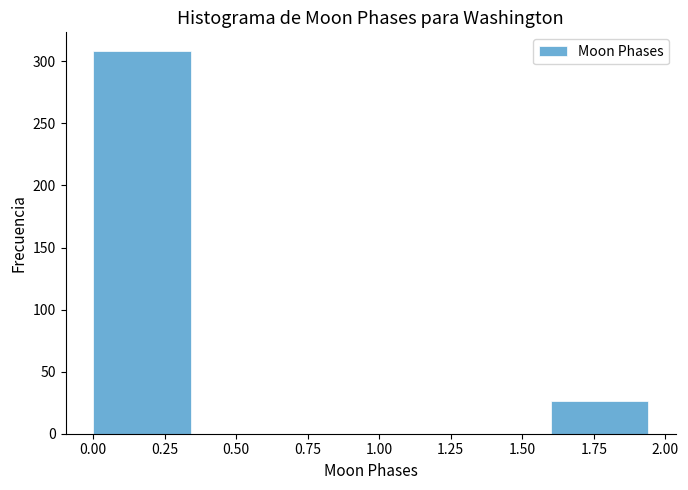

How tall is the bar that spans 1.6 to 2.0 on the x-axis? The values are not printed on the chart, so give them approximately, as read against the axis.

25